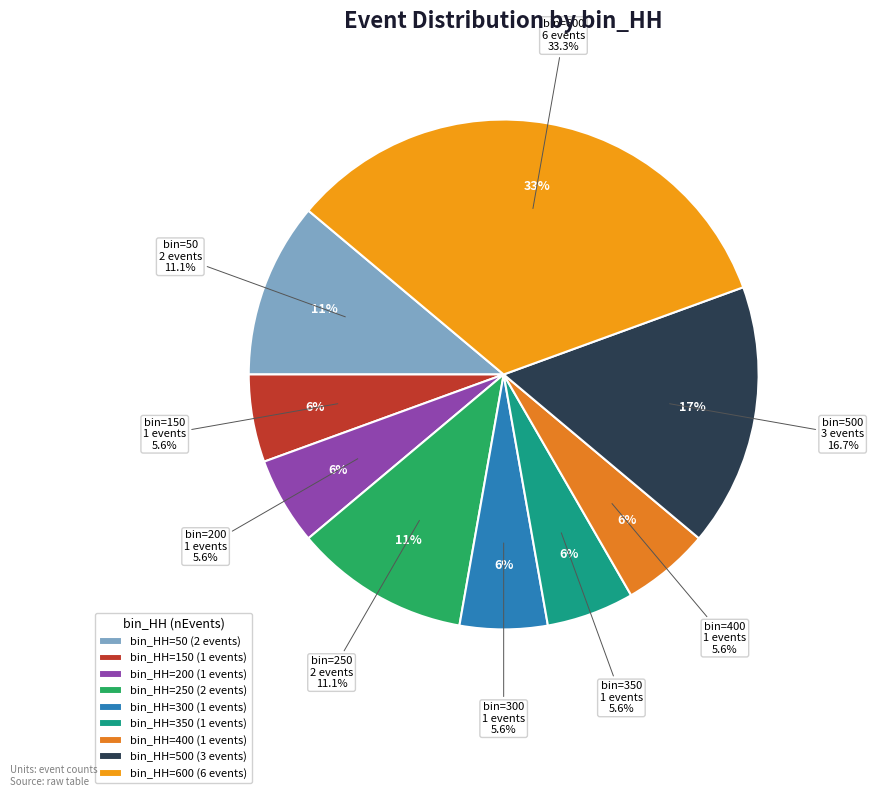

How much of the chart is everything except 250?

88.9%